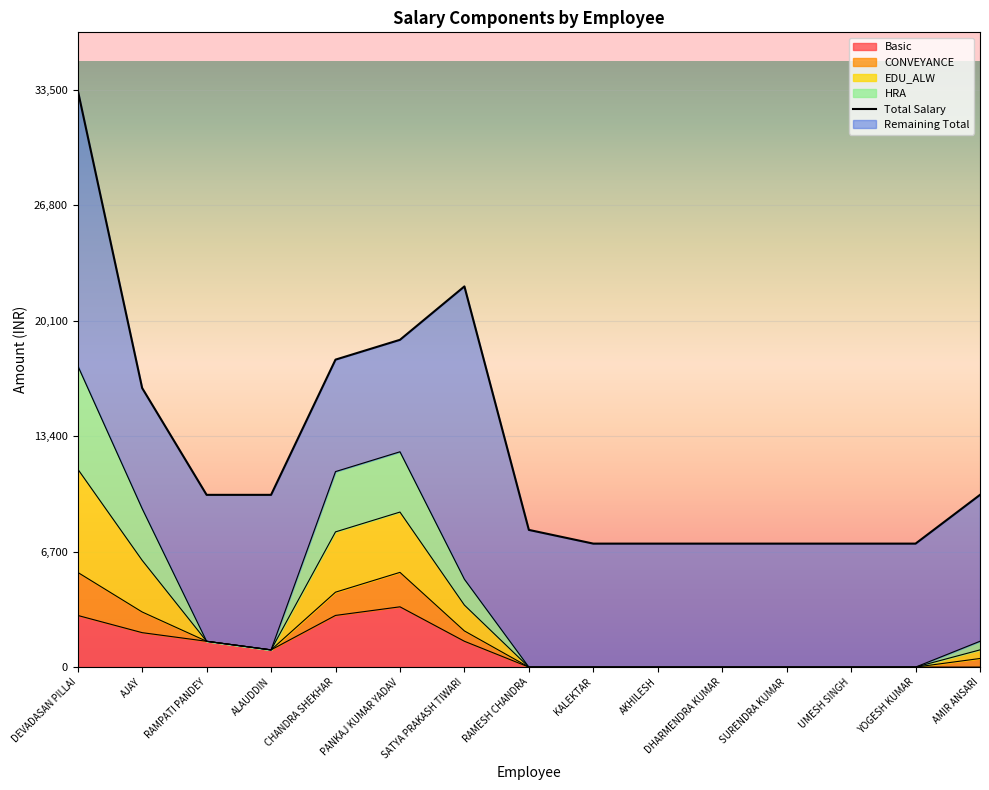

Between KALEKTAR and AMIR ANSARI, which is larger?

AMIR ANSARI